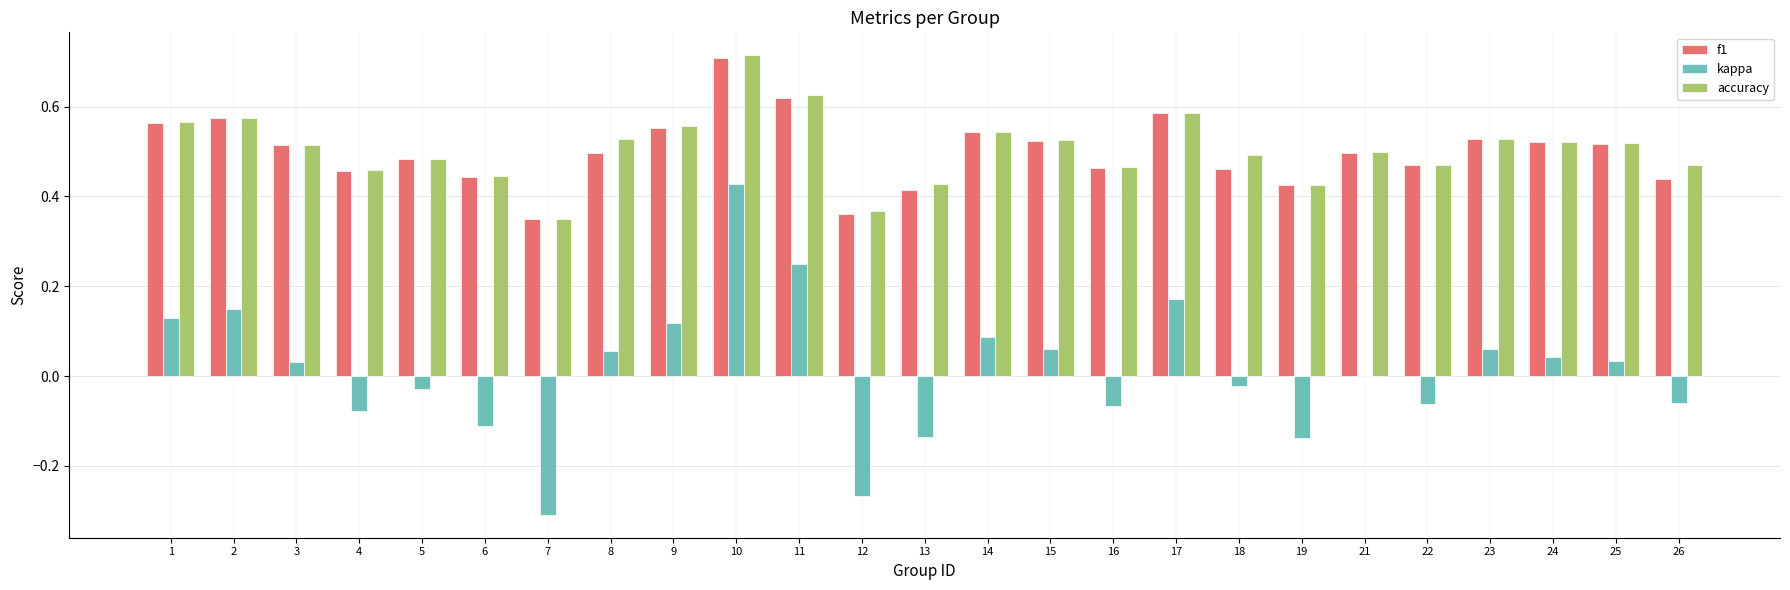

At which label does f1 reach its peak?

10